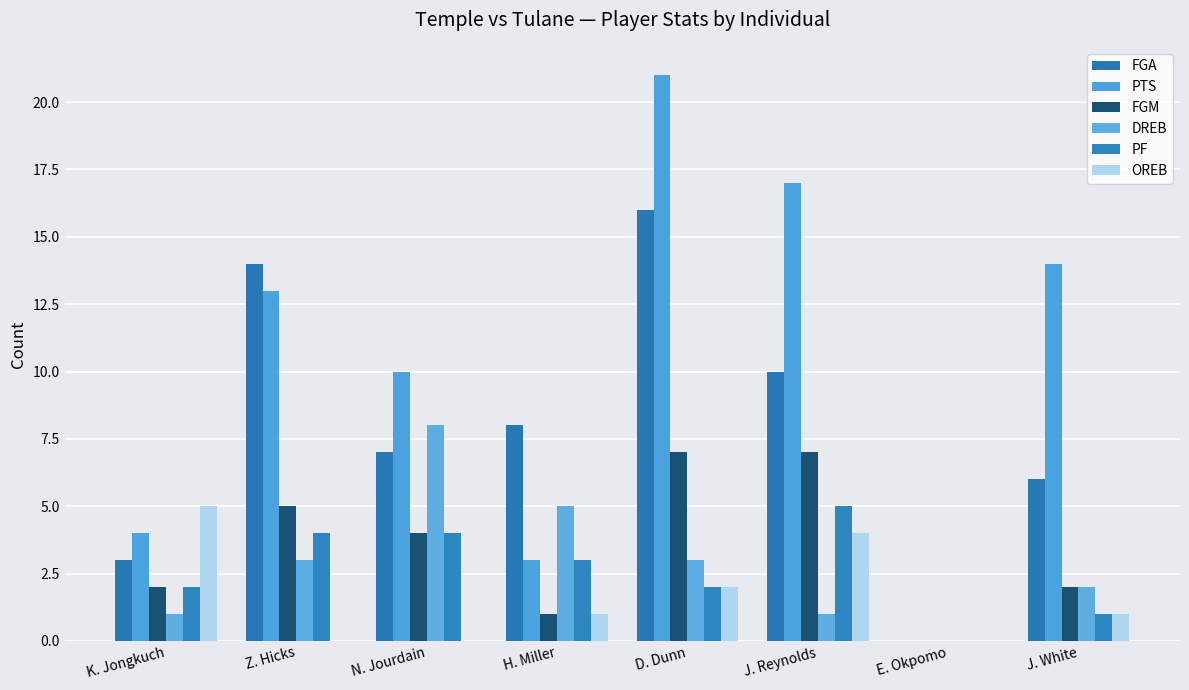

What is the label of the 5th bar from the left?

D. Dunn